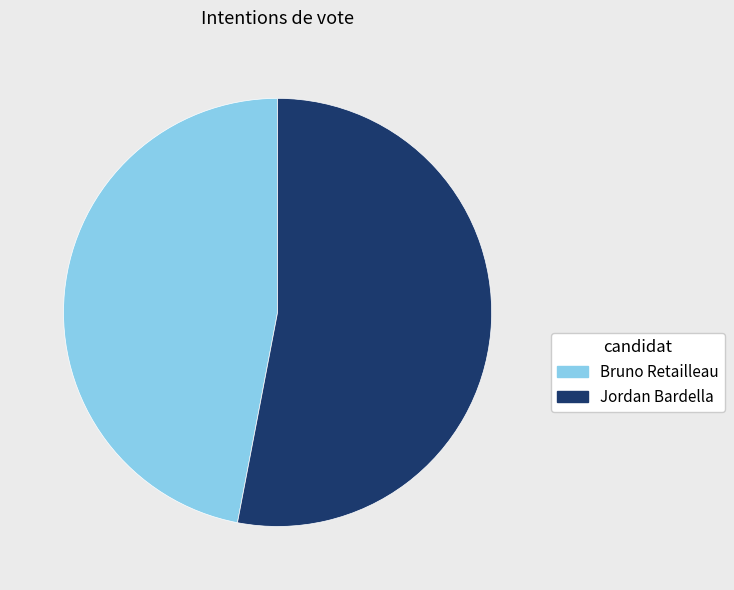

Do Bruno Retailleau and Jordan Bardella together represent more than half of the pie?

Yes